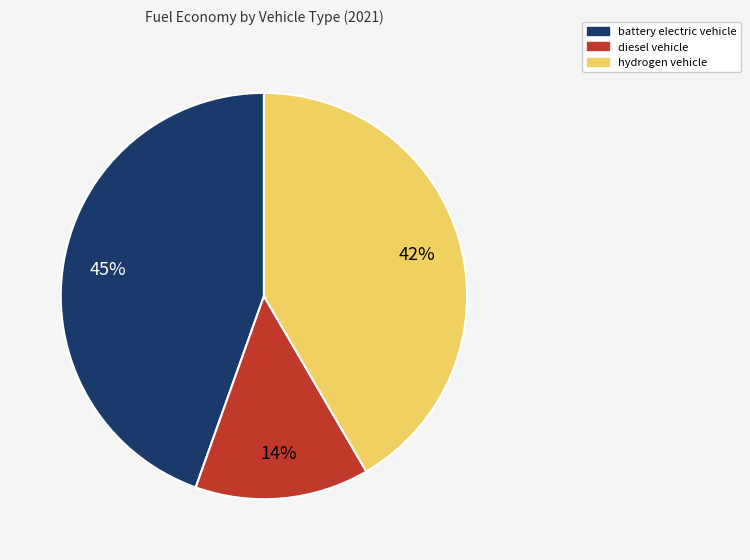

Rank the categories by value from lowest to highest.

diesel vehicle, hydrogen vehicle, battery electric vehicle